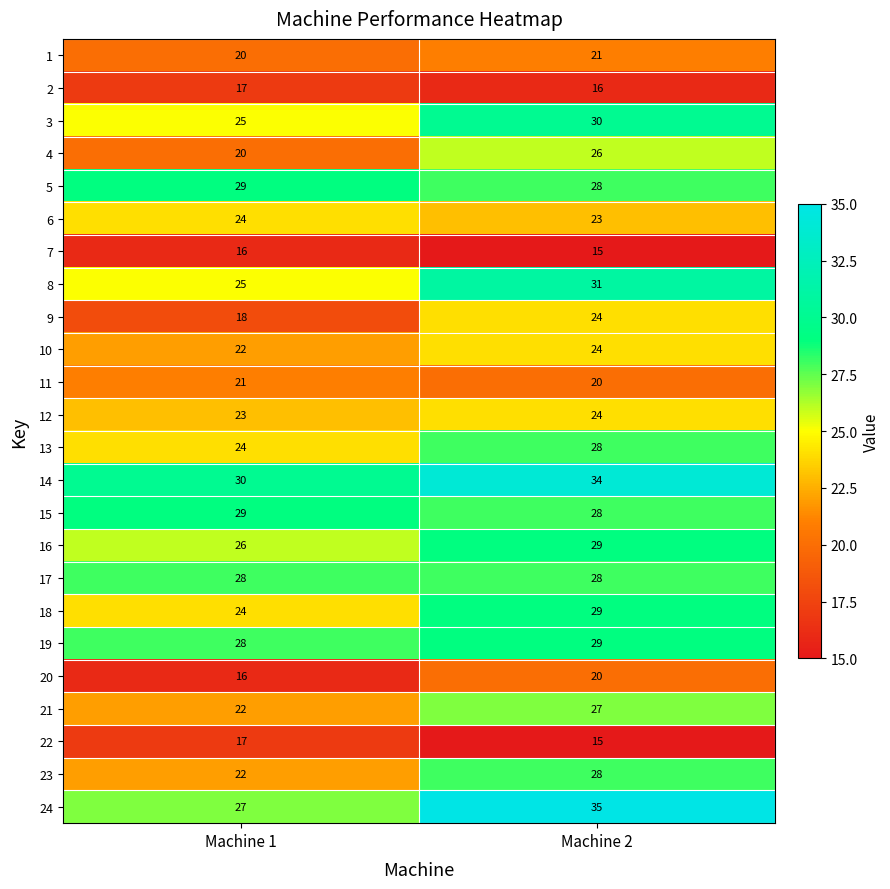

Is it true that 8 equals 31 at Machine 2?

True